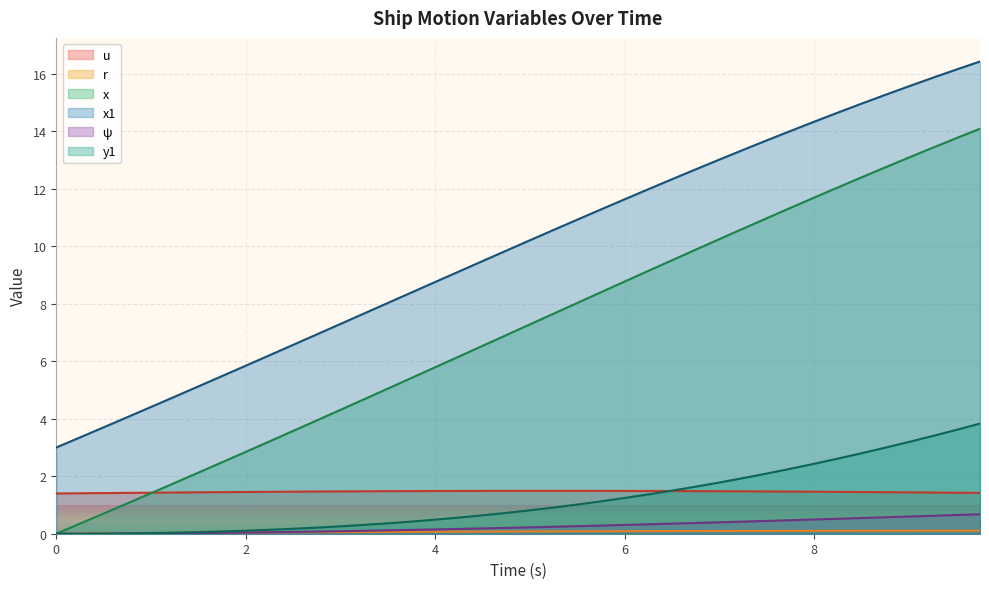

The value of y1 at 13 is 0.4. True or false?

False